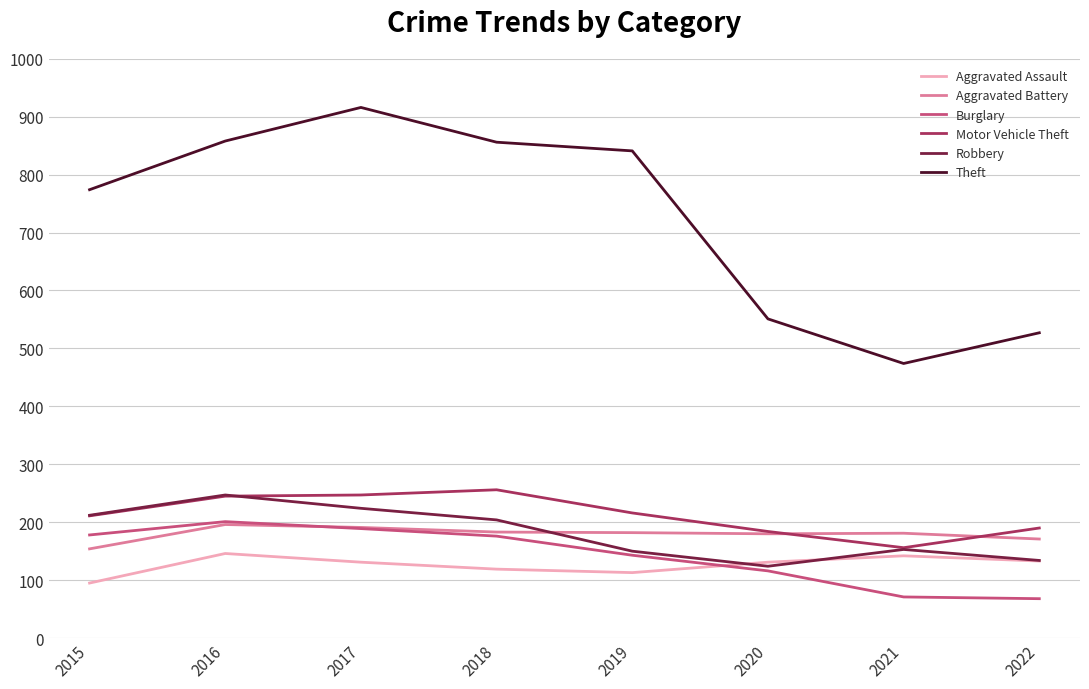

Which category has the highest value across all series?

2017